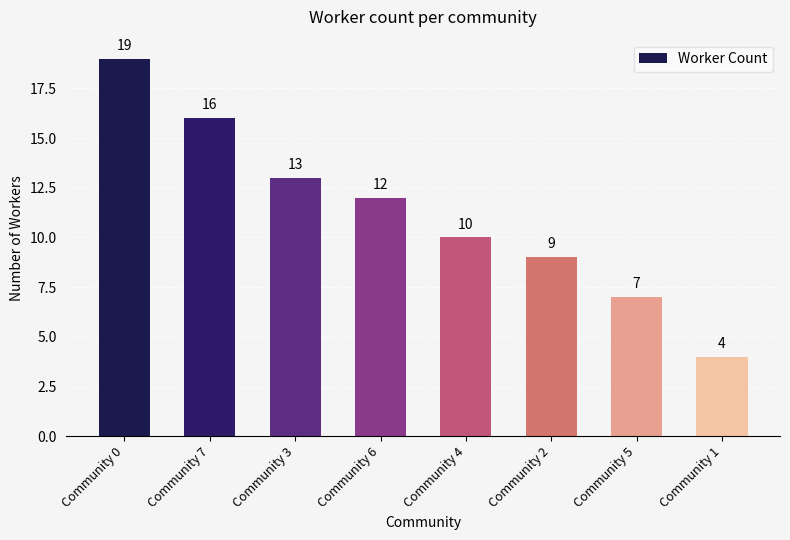

What is the greatest value displayed?

19